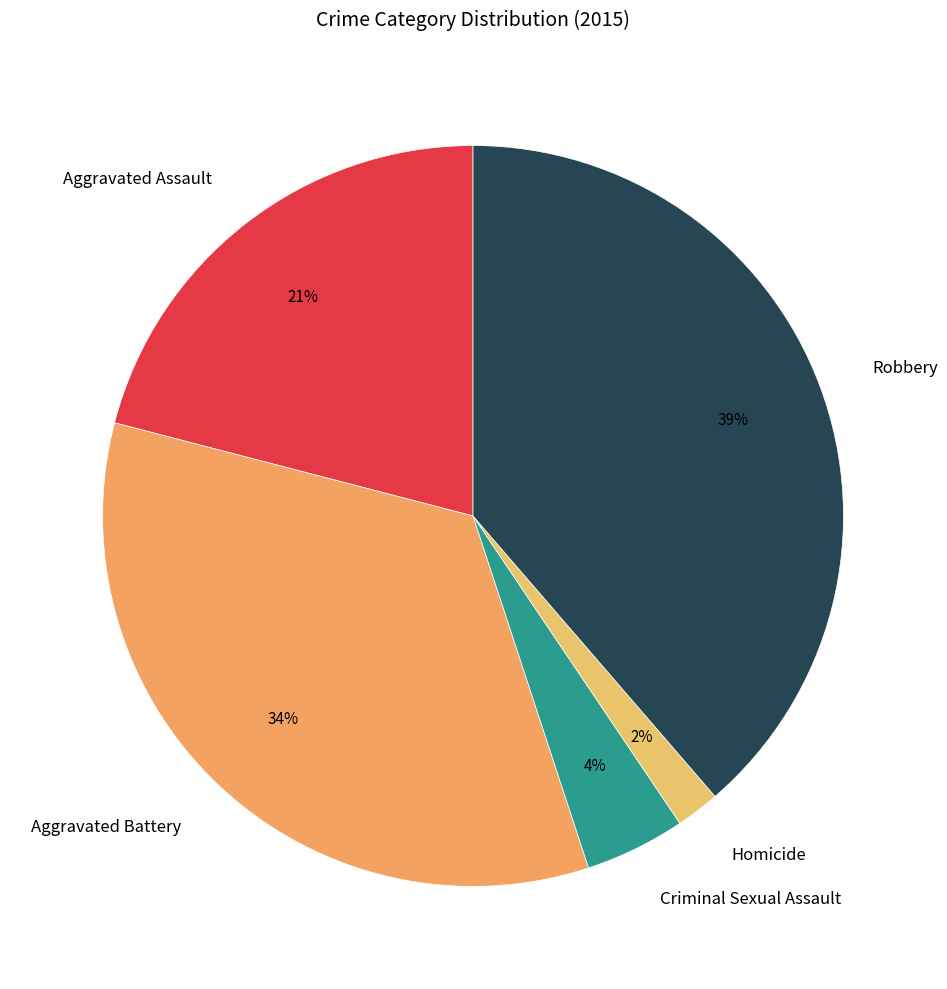

The Homicide slice represents 2% of the pie. True or false?

True